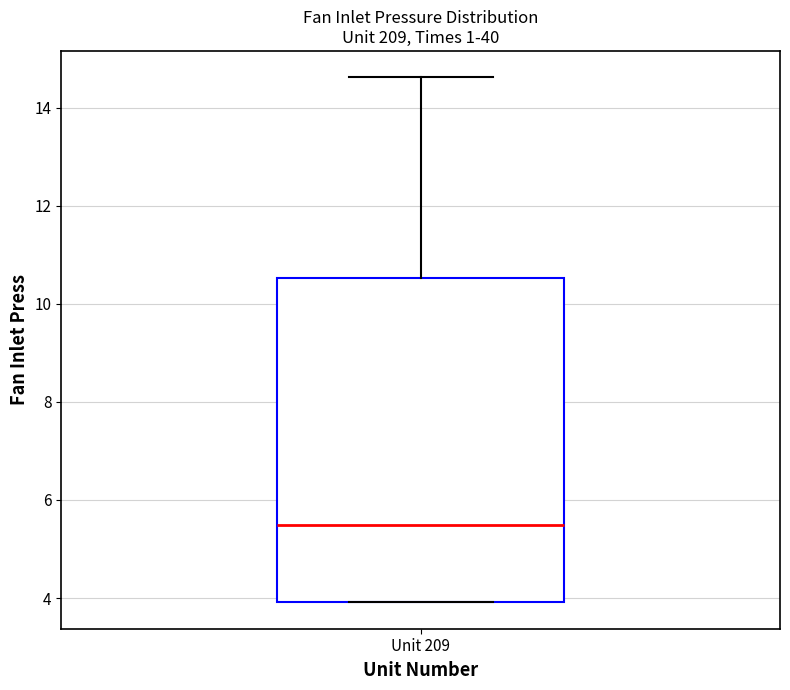

Where does the upper whisker of the box for Unit 209 end on the y-axis? The values are not printed on the chart, so give them approximately, as read against the axis.

14.6